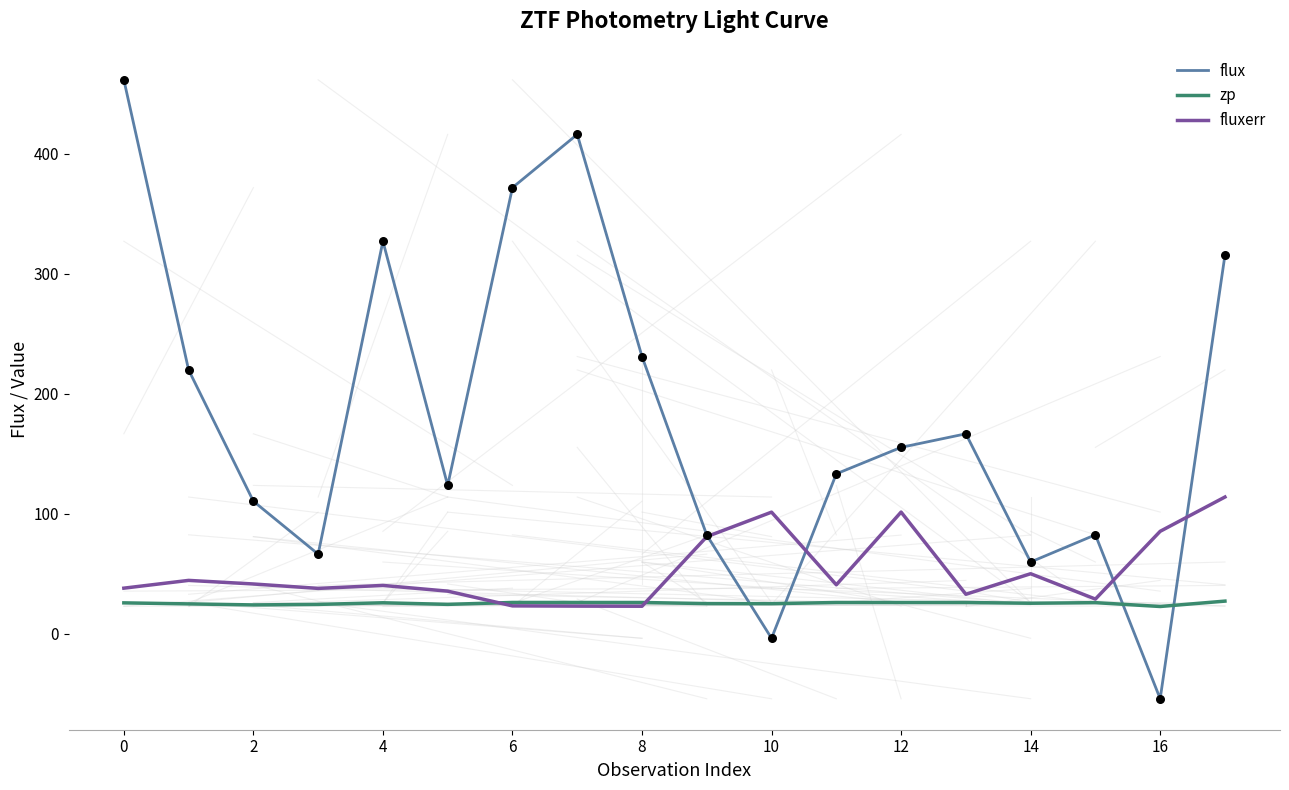

At how many categories does at least one series exceed -2?

18